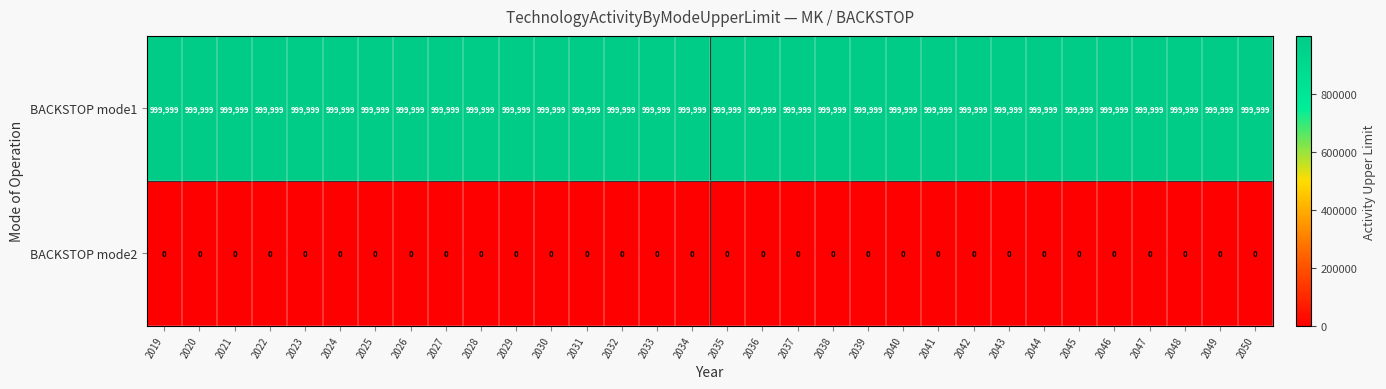

What is the difference between the highest and lowest values at 2034?

999999